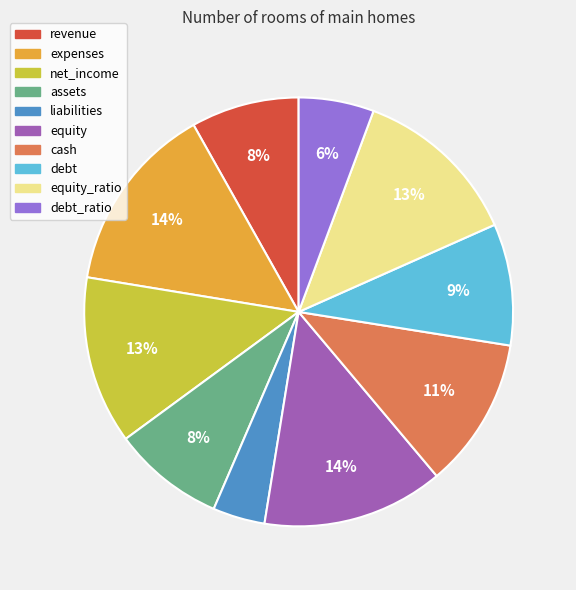

Which slice is the smallest?

liabilities